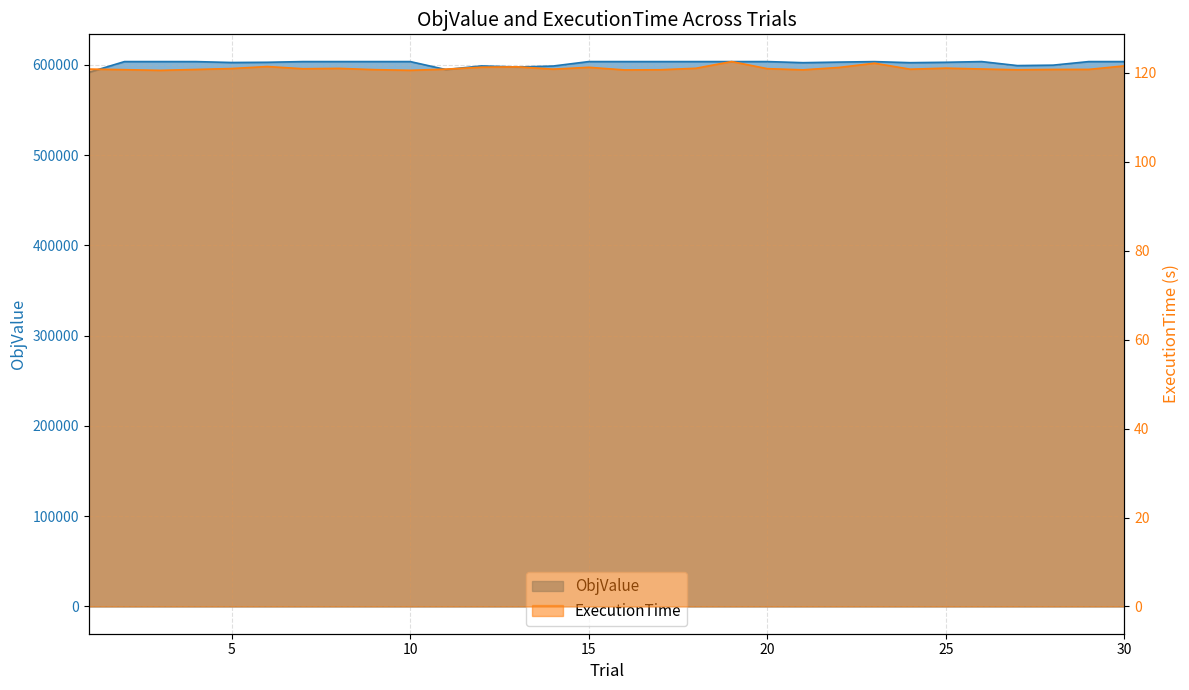

Which series has the largest range (max minus min)?

ObjValue